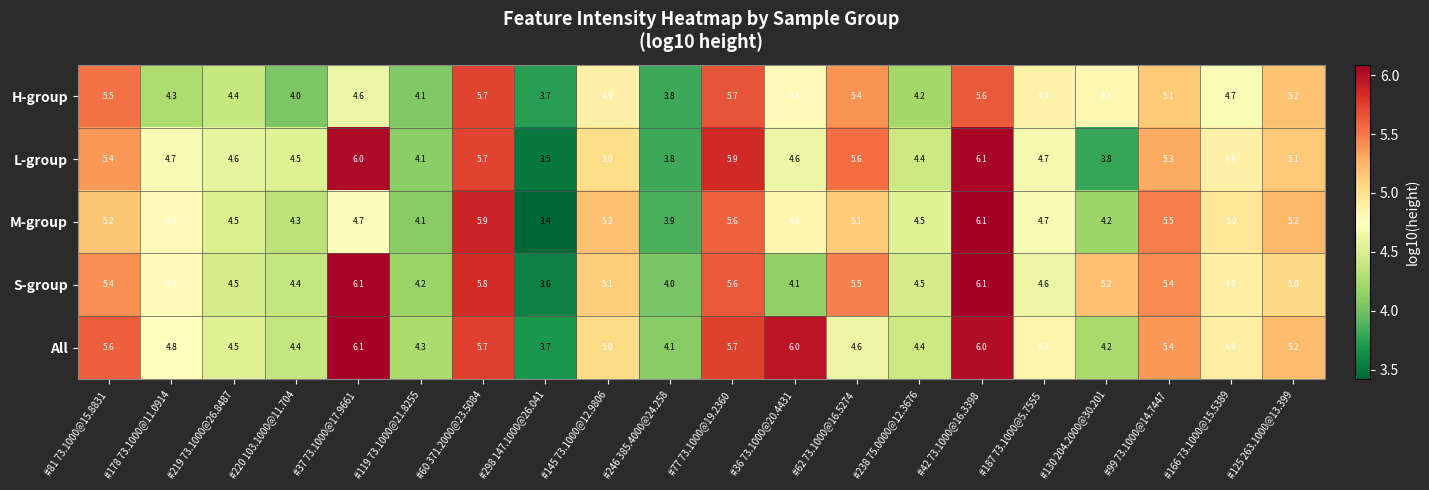

What is the sum of the L-group values at #298 147.1000@26.041 and #37 73.1000@17.9661 ?

9.5